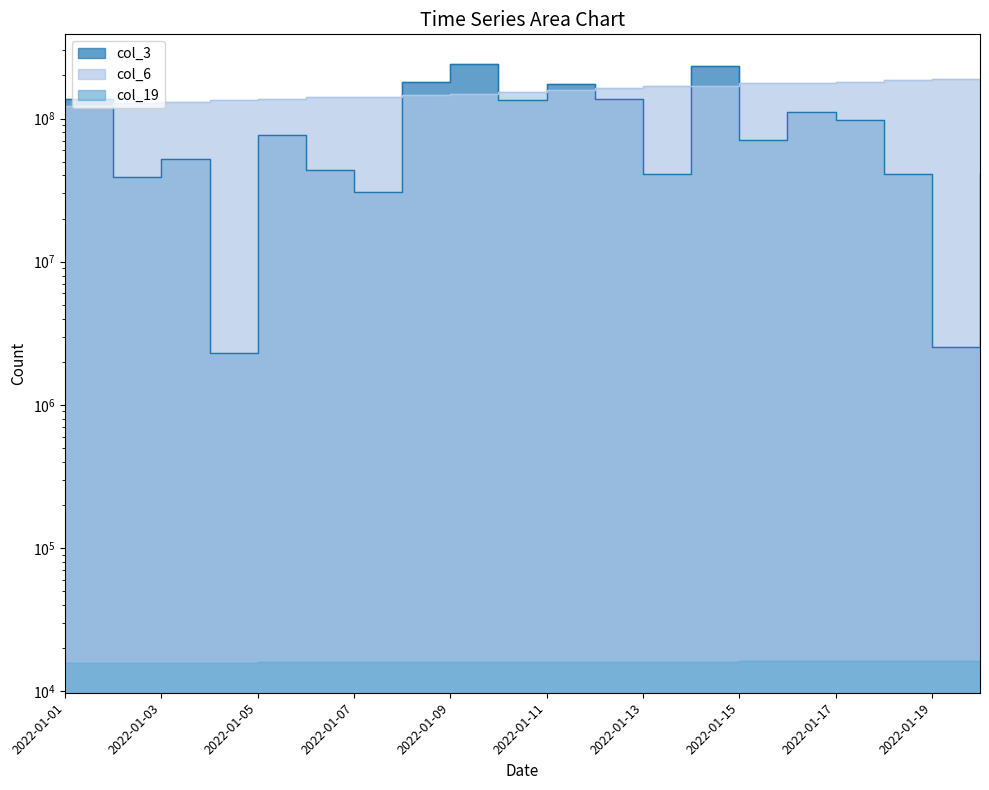

Rank the series by their maximum value, from highest to lowest.

col_3, col_6, col_19